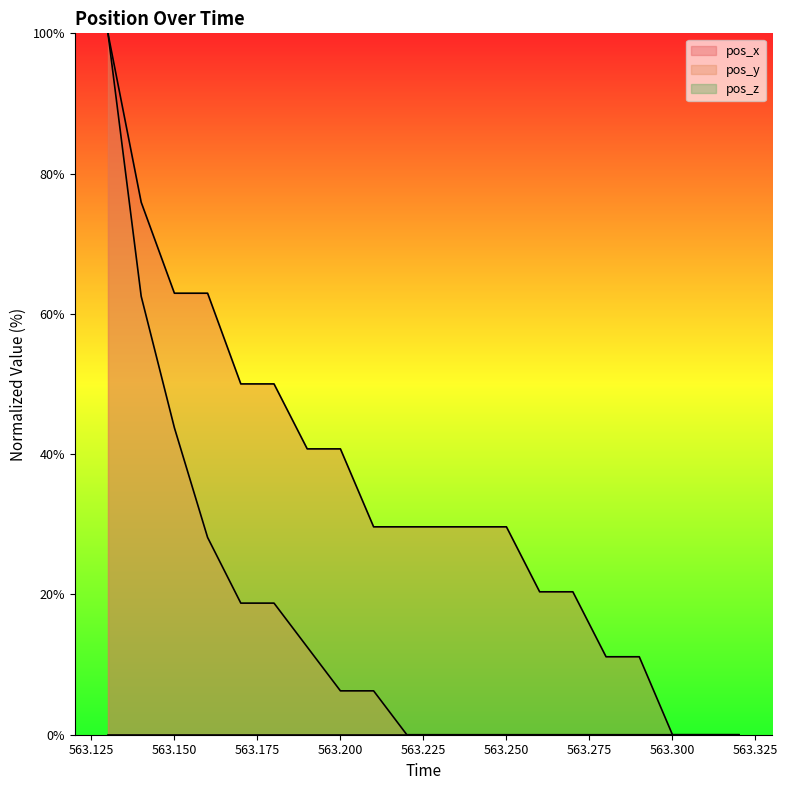

True or false: pos_x and pos_y intersect in this chart.

False